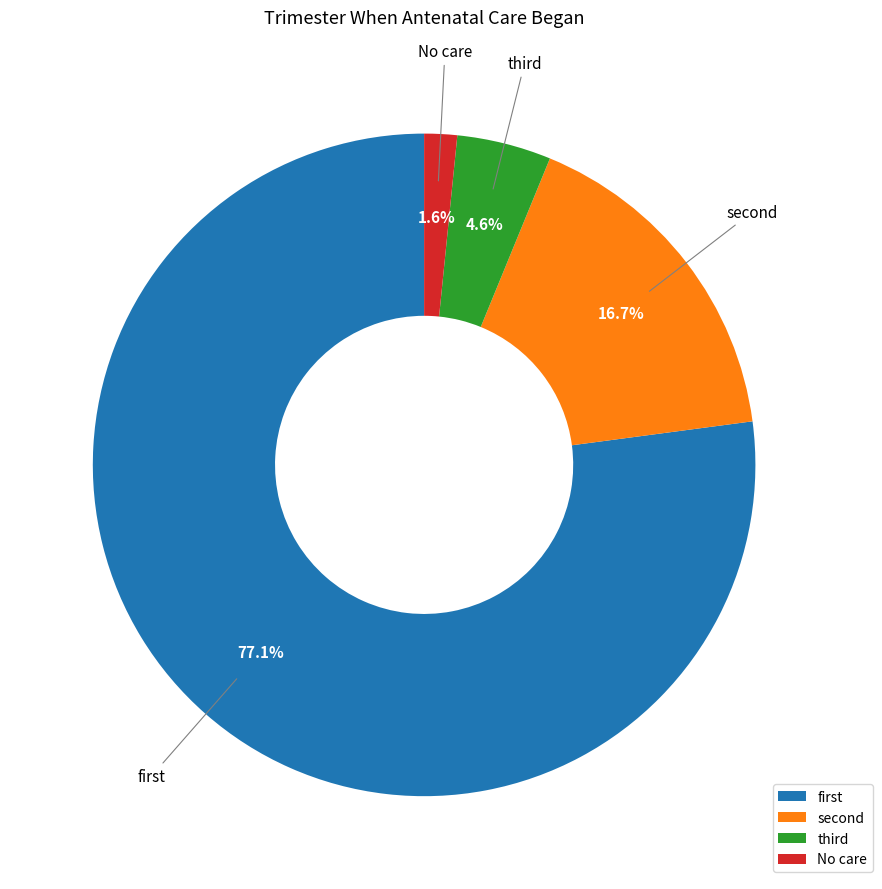

True or false: No care accounts for 2% of the total.

True